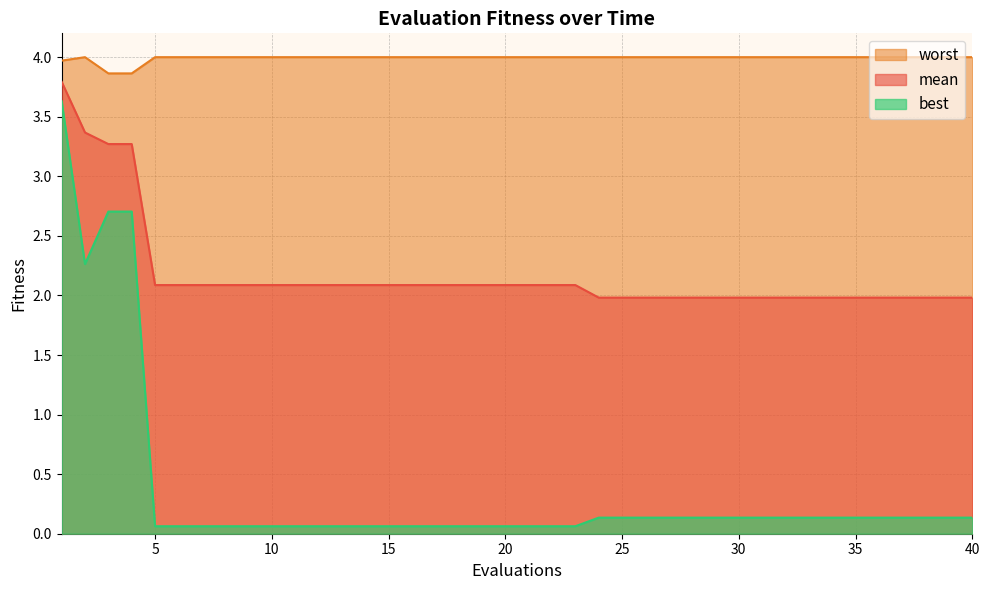

Reading left to right, extract all data points from this chart.

mean: 3.8	3.4	3.3	3.3	2.1	2.1	2.1	2.1	2.1	2.1	2.1	2.1	2.1	2.1	2.1	2.1	2.1	2.1	2.1	2.1	2.1	2.1	2.1	2.0	2.0	2.0	2.0	2.0	2.0	2.0	2.0	2.0	2.0	2.0	2.0	2.0	2.0	2.0	2.0	2.0
best: 3.6	2.3	2.7	2.7	0.1	0.1	0.1	0.1	0.1	0.1	0.1	0.1	0.1	0.1	0.1	0.1	0.1	0.1	0.1	0.1	0.1	0.1	0.1	0.1	0.1	0.1	0.1	0.1	0.1	0.1	0.1	0.1	0.1	0.1	0.1	0.1	0.1	0.1	0.1	0.1
worst: 4.0	4.0	3.9	3.9	4.0	4.0	4.0	4.0	4.0	4.0	4.0	4.0	4.0	4.0	4.0	4.0	4.0	4.0	4.0	4.0	4.0	4.0	4.0	4.0	4.0	4.0	4.0	4.0	4.0	4.0	4.0	4.0	4.0	4.0	4.0	4.0	4.0	4.0	4.0	4.0